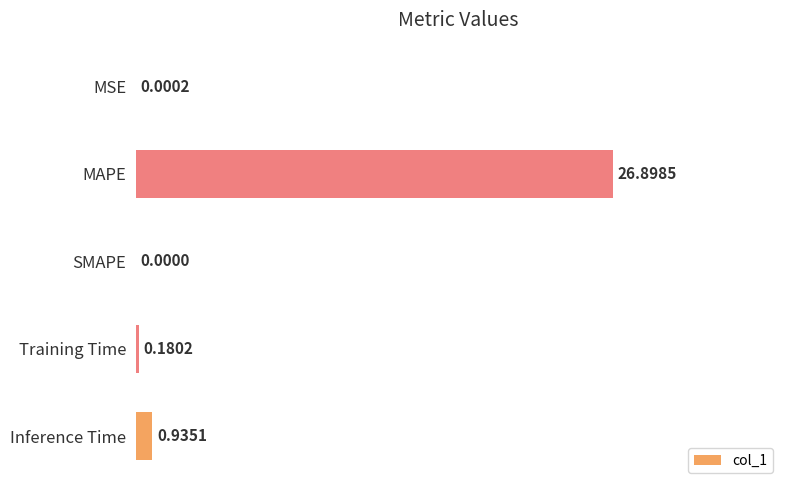

Between Inference Time and Training Time, which is larger?

Inference Time